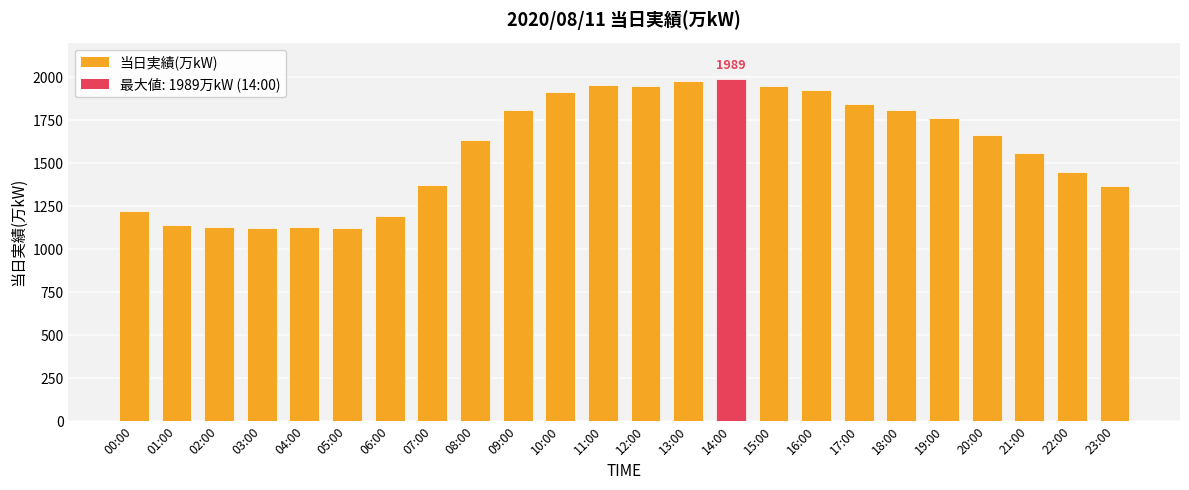

Between 23:00 and 20:00, which is larger?

20:00